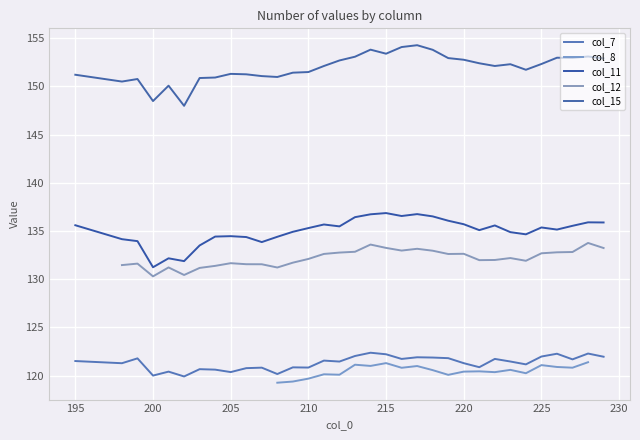

At which label does col_11 reach its minimum?

200